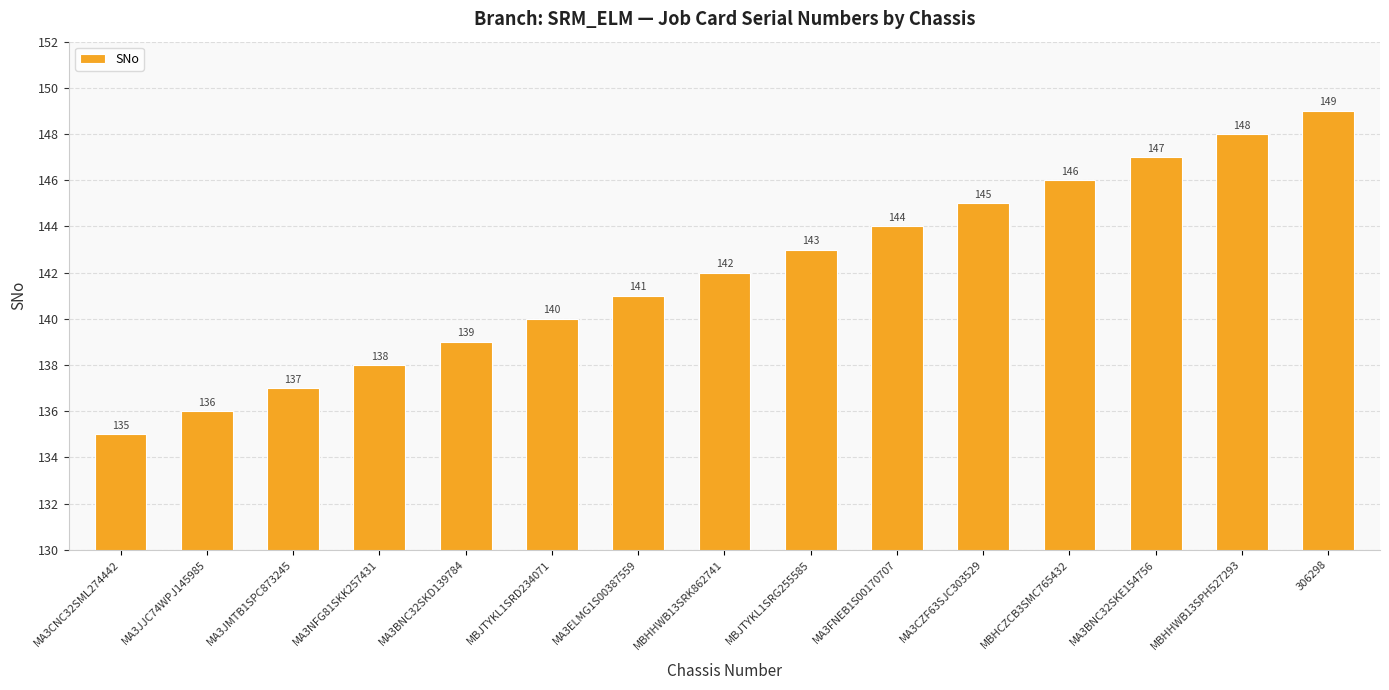

Is it true that the value at MBJTYKL1SRD234071 is 140?

True